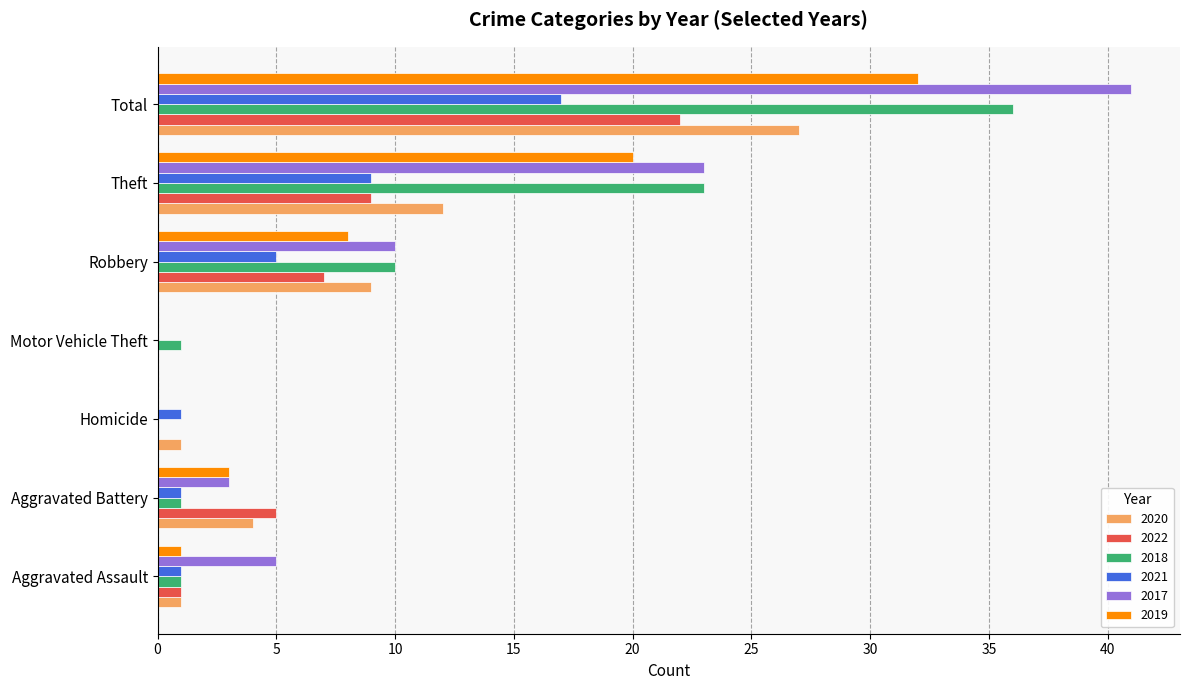

How many data points does each series have?

7